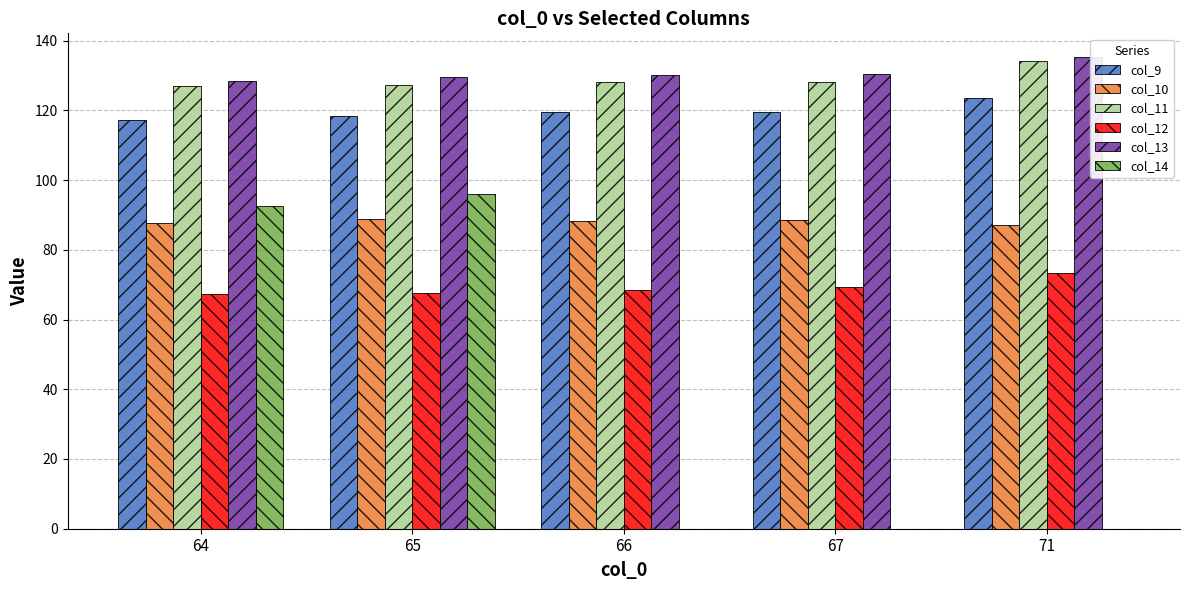

True or false: col_10 has a value of 88.7 at 67.

True